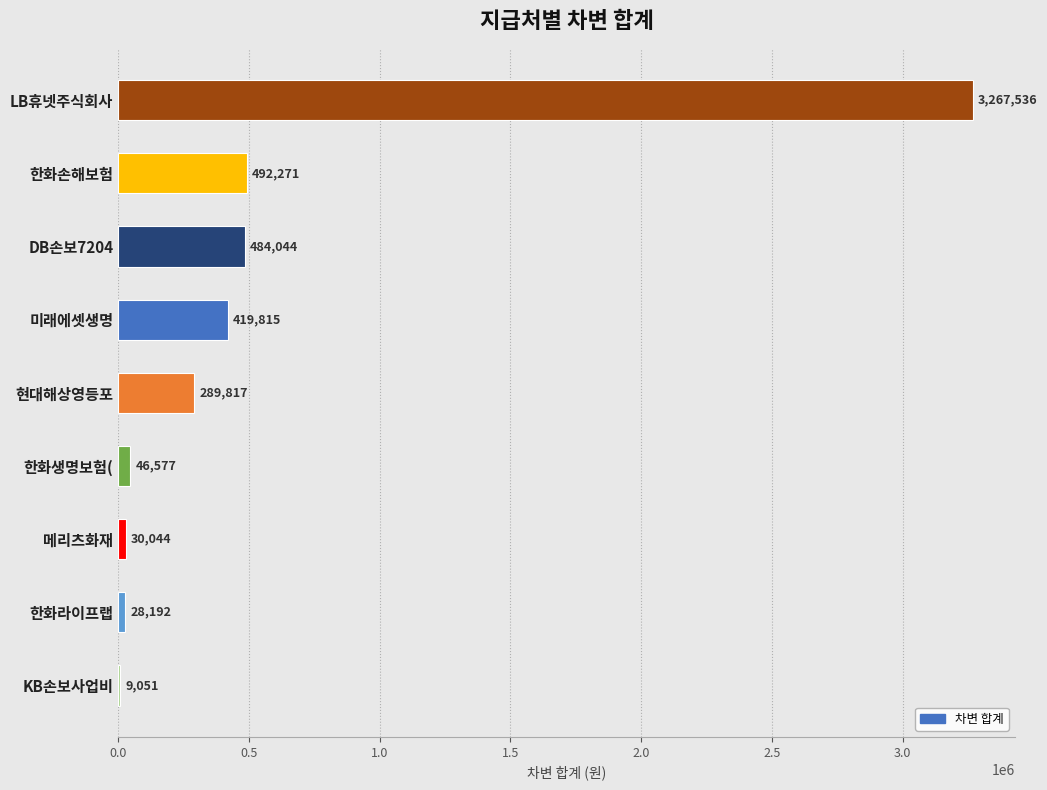

Approximately how many times larger is the value at 현대해상영등포 compared to 미래에셋생명?

0.7